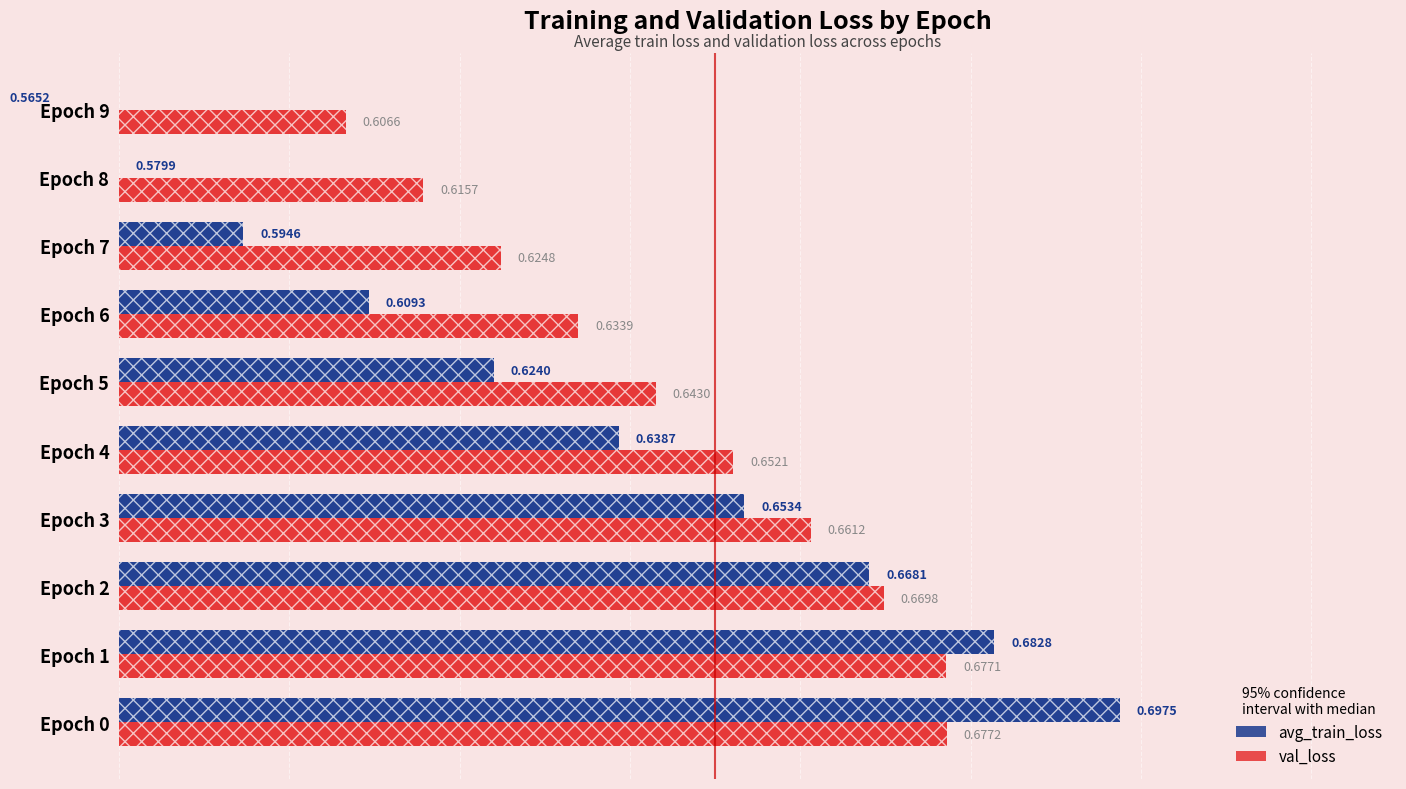

True or false: val_loss has a value of 0.7 at Epoch 3.

True